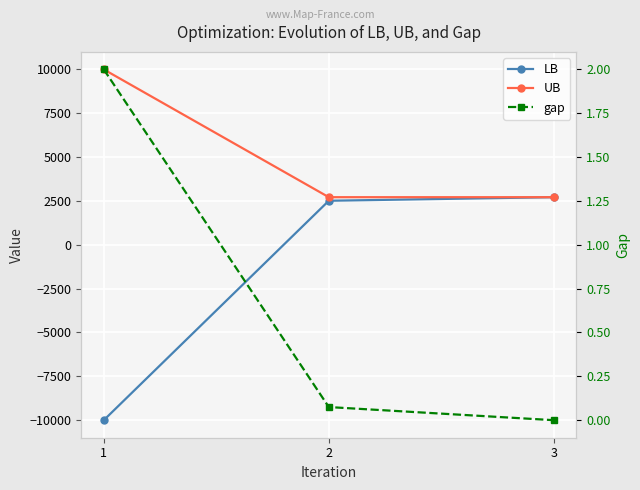

What is the value of the UB point at the 3rd from the left?

2714.7